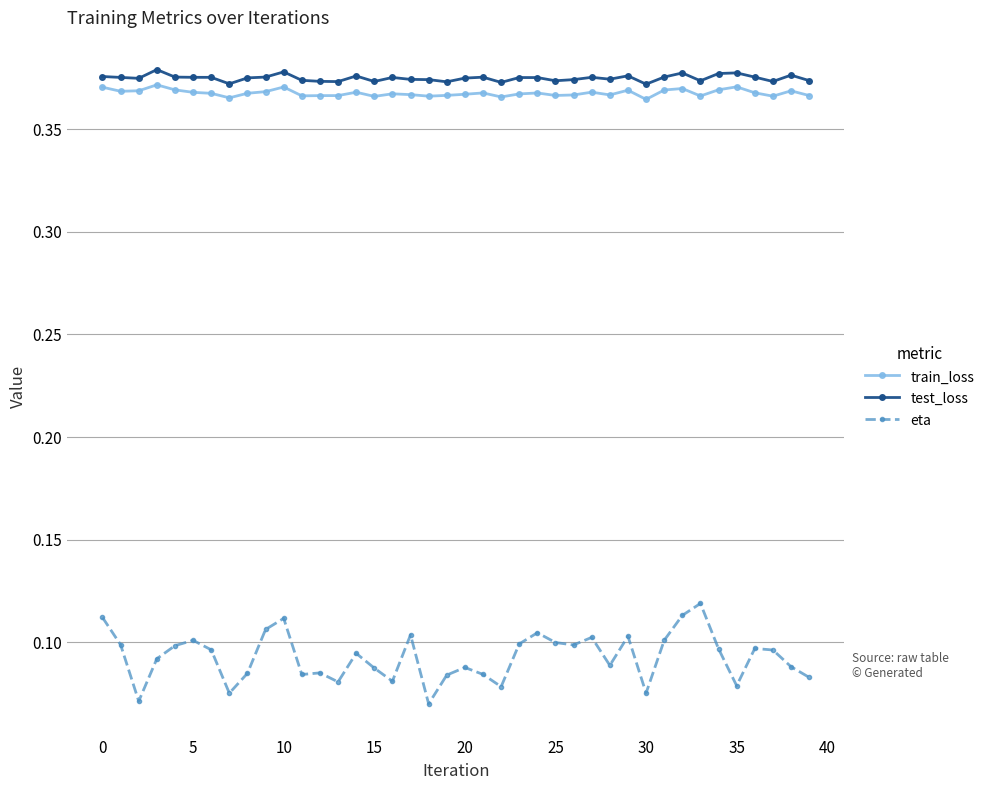

At how many categories does at least one series exceed 0?

40